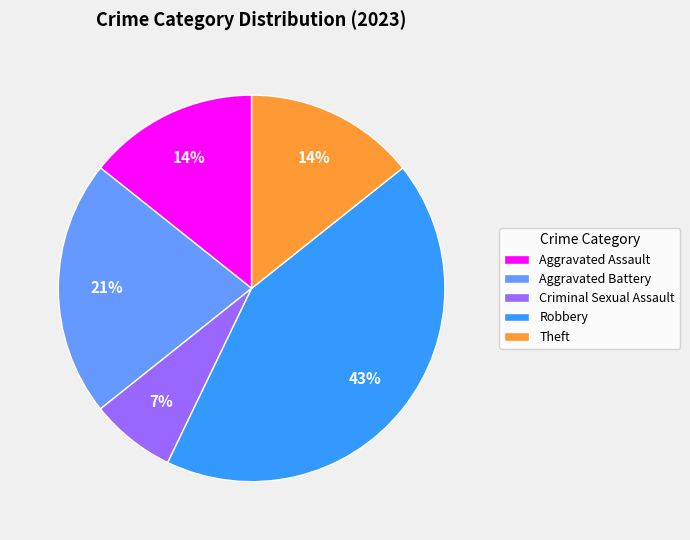

True or false: Aggravated Battery accounts for 21% of the total.

True